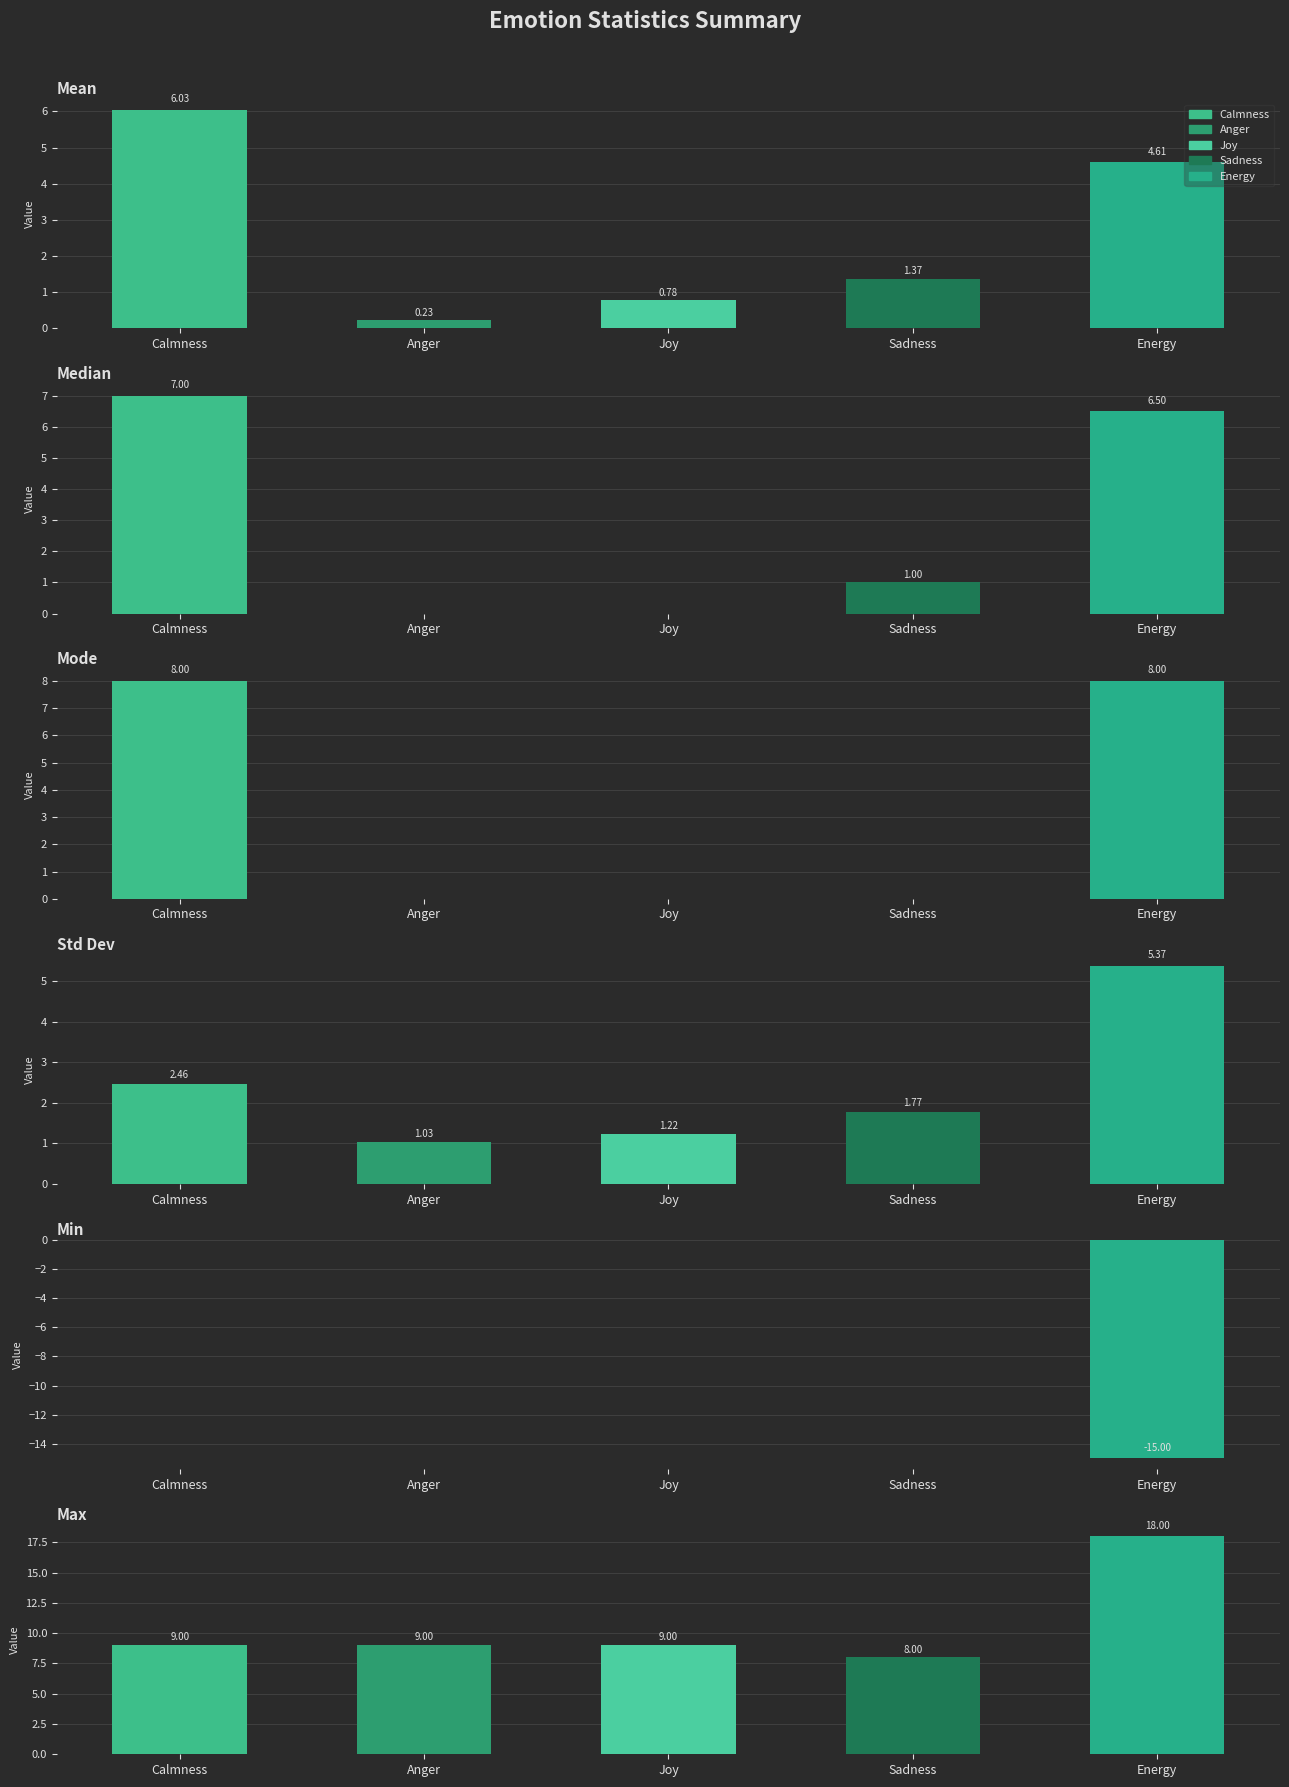

Which series has the largest total across all categories?

Max